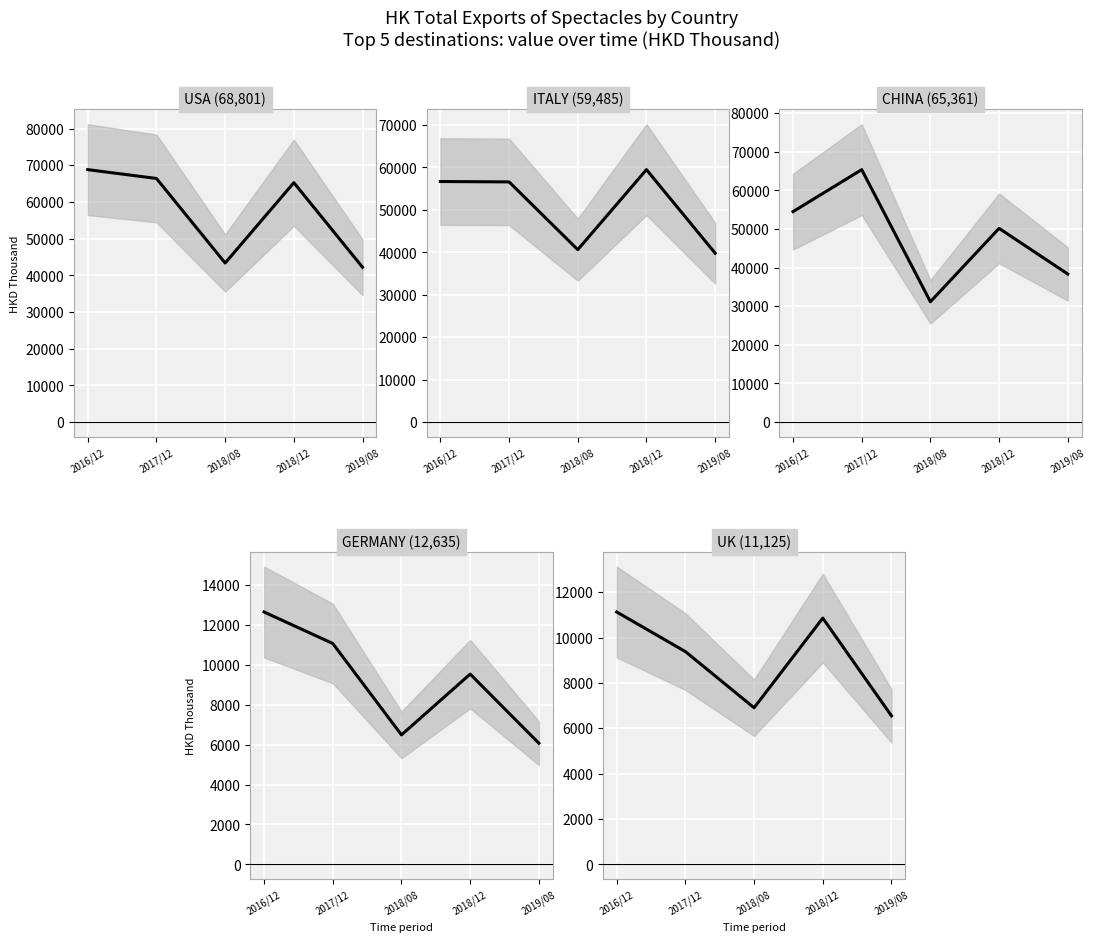

Reading left to right, extract all data points from this chart.

USA: 68801.8	66398.3	43350.2	65250.8	42198.8
ITALY: 56686.4	56598.5	40631.4	59485.1	39795.1
CHINA: 54489.2	65361.8	31157.6	50155.9	38332.9
GERMANY: 12635.8	11058.9	6483.5	9526.9	6070.4
UNITED KINGDOM: 11125.1	9379.9	6904.6	10856.0	6547.7